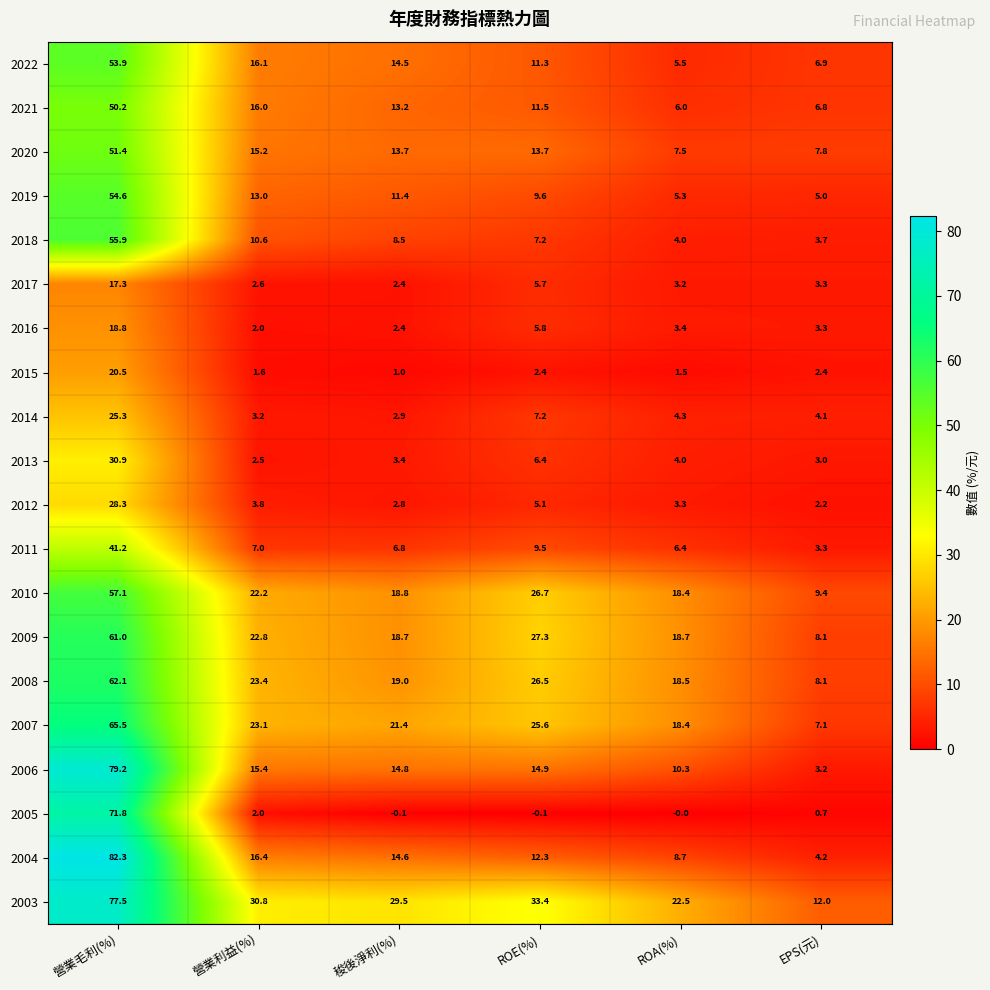

Rank the series by their maximum value, from lowest to highest.

2017, 2016, 2015, 2014, 2012, 2013, 2011, 2021, 2020, 2022, 2019, 2018, 2010, 2009, 2008, 2007, 2005, 2003, 2006, 2004